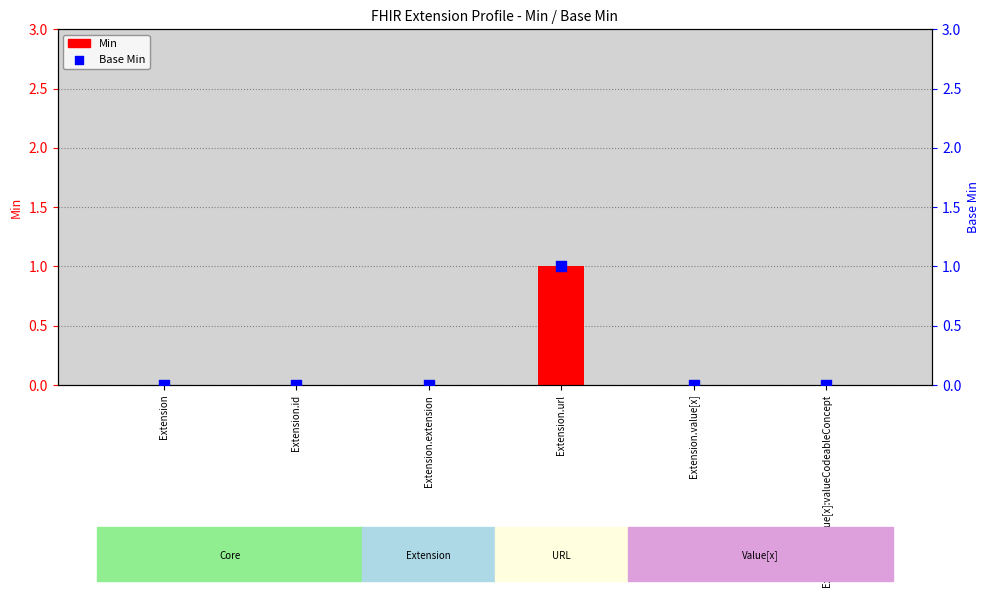

Which series has the largest total across all categories?

Min